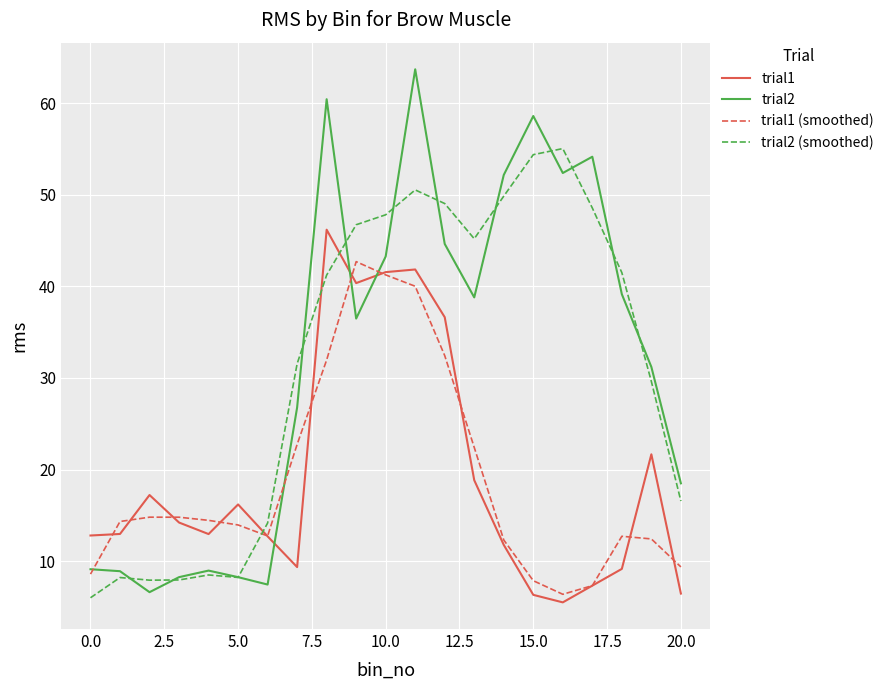

Count the number of categories in the chart.

21